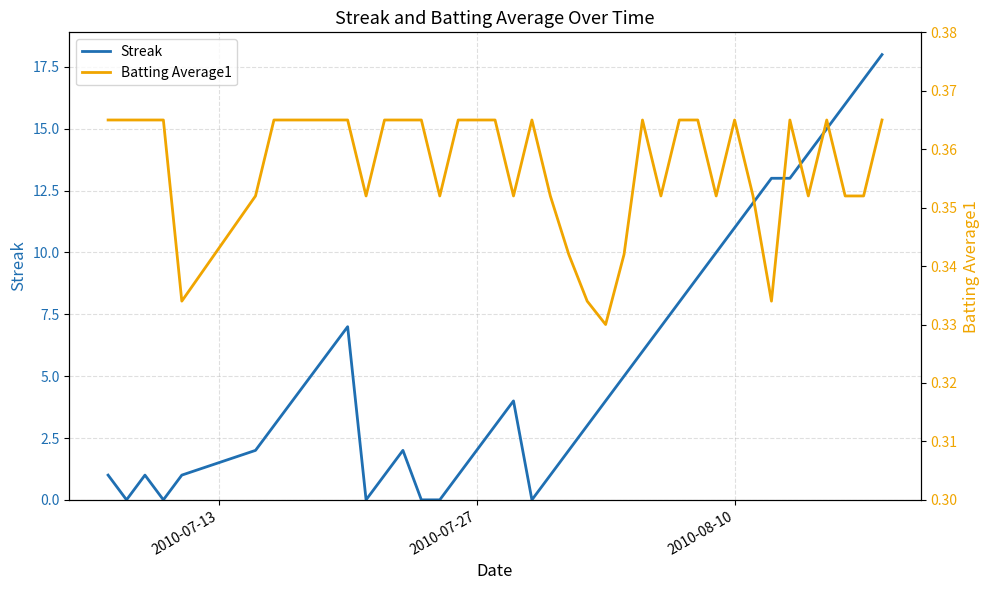

Reading right to left, what are all the values shown in this chart?

Streak: 18.0	17.0	16.0	15.0	14.0	13.0	13.0	12.0	11.0	10.0	9.0	8.0	7.0	6.0	5.0	4.0	3.0	2.0	1.0	0.0	4.0	3.0	2.0	1.0	0.0	0.0	2.0	1.0	0.0	7.0	6.0	5.0	4.0	3.0	2.0	1.0	0.0	1.0	0.0	1.0
Batting Average1: 0.4	0.4	0.4	0.4	0.4	0.4	0.3	0.4	0.4	0.4	0.4	0.4	0.4	0.4	0.3	0.3	0.3	0.3	0.4	0.4	0.4	0.4	0.4	0.4	0.4	0.4	0.4	0.4	0.4	0.4	0.4	0.4	0.4	0.4	0.4	0.3	0.4	0.4	0.4	0.4